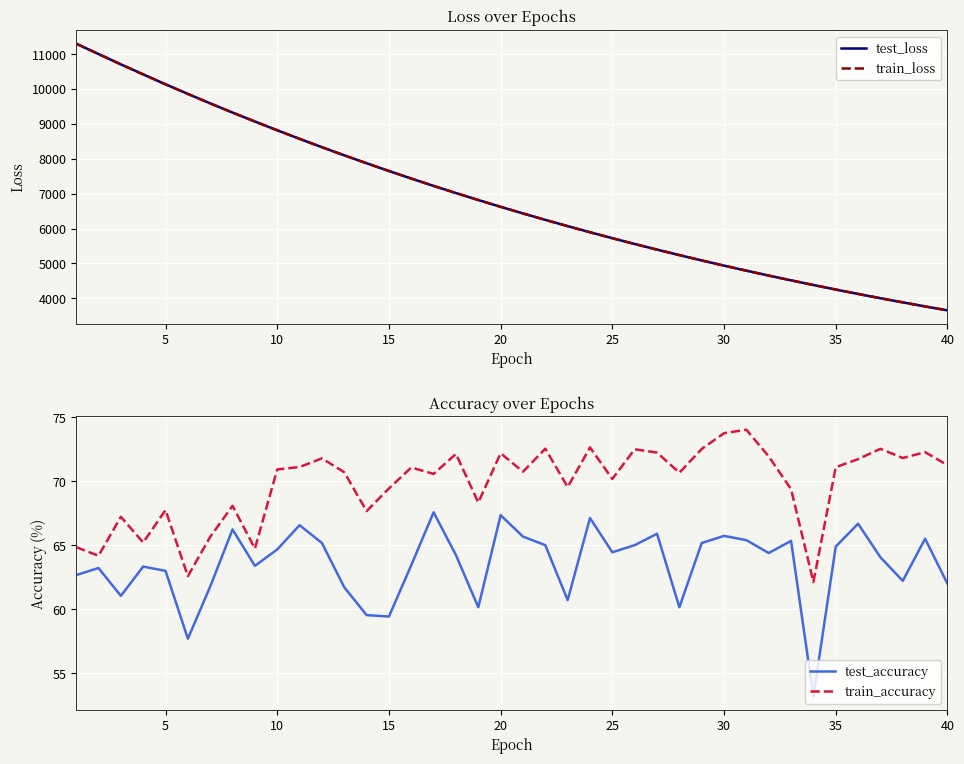

Which series has the largest range (max minus min)?

test_loss